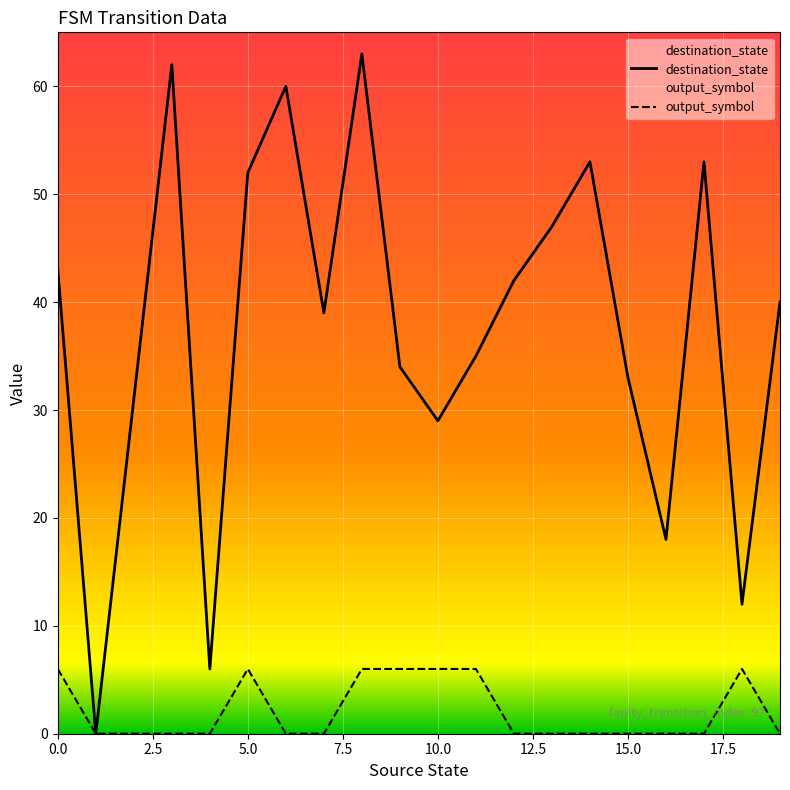

How many interior local peaks does the destination_state series have?

5